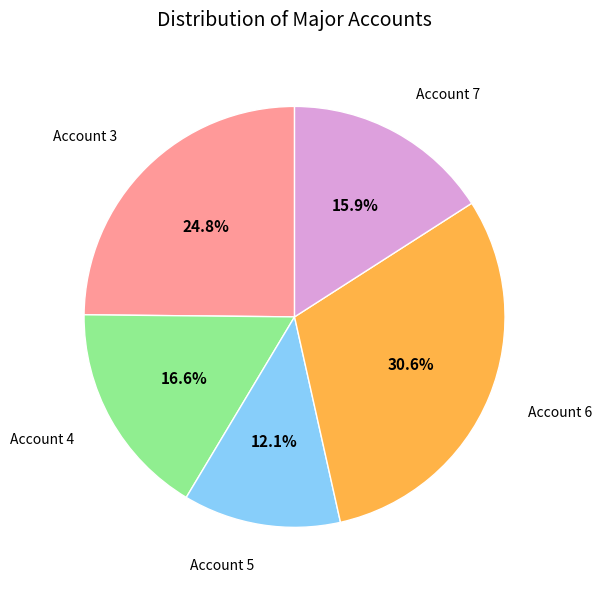

Is there any slice that represents more than half of the pie?

No